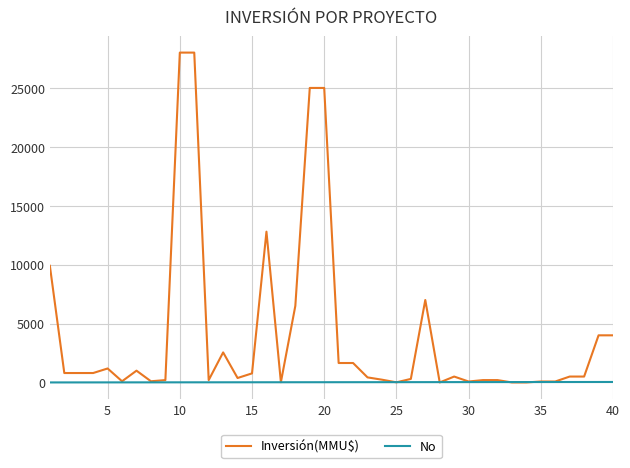

List the series in order of their overall mean, lowest first.

No, Inversión(MMU$)